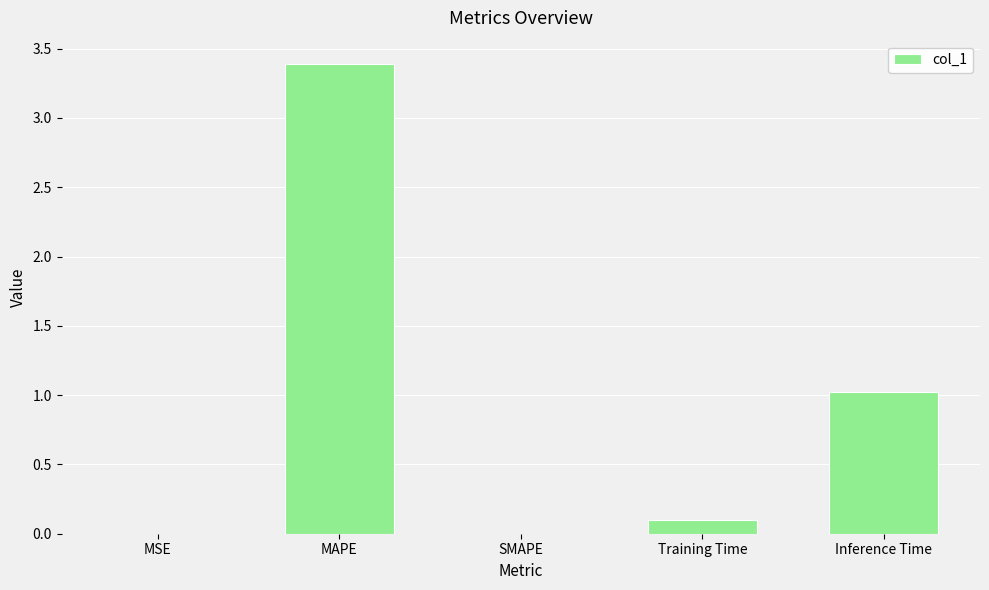

What is the sum of the values at MAPE and SMAPE?

3.4